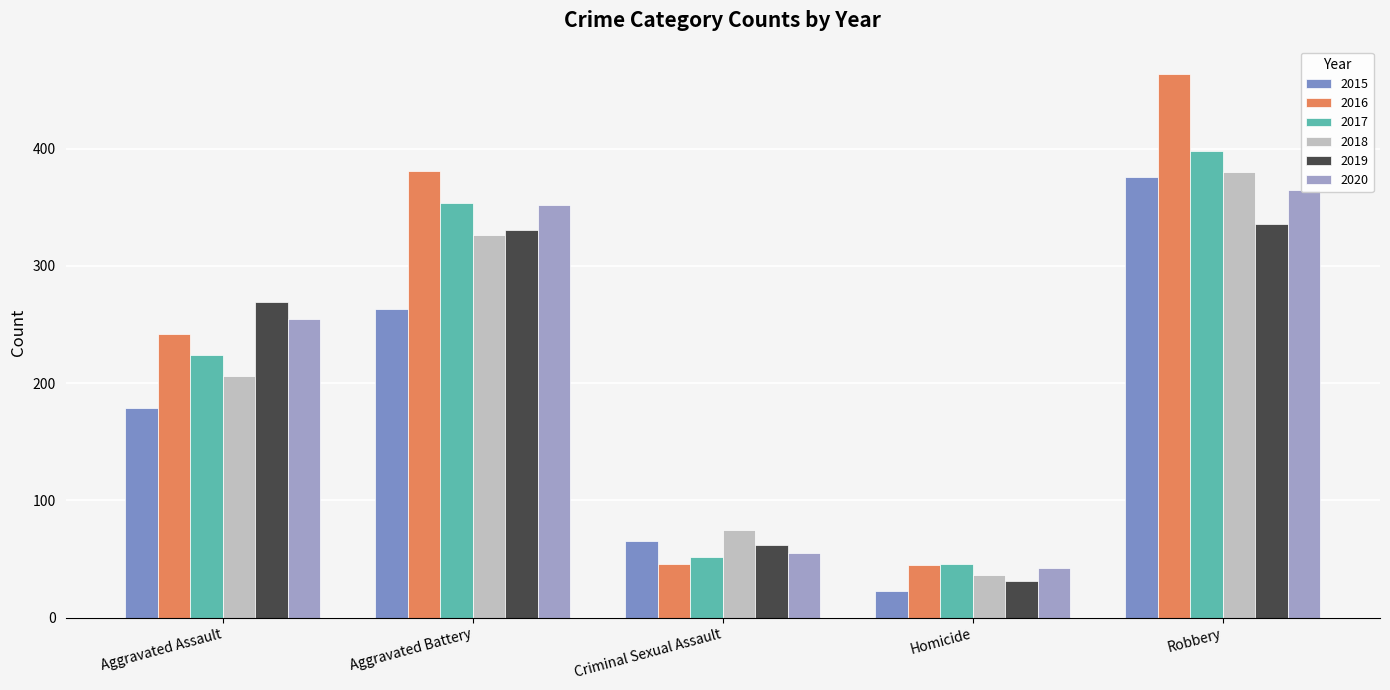

Is it true that 2015 equals 249 at Aggravated Assault?

False